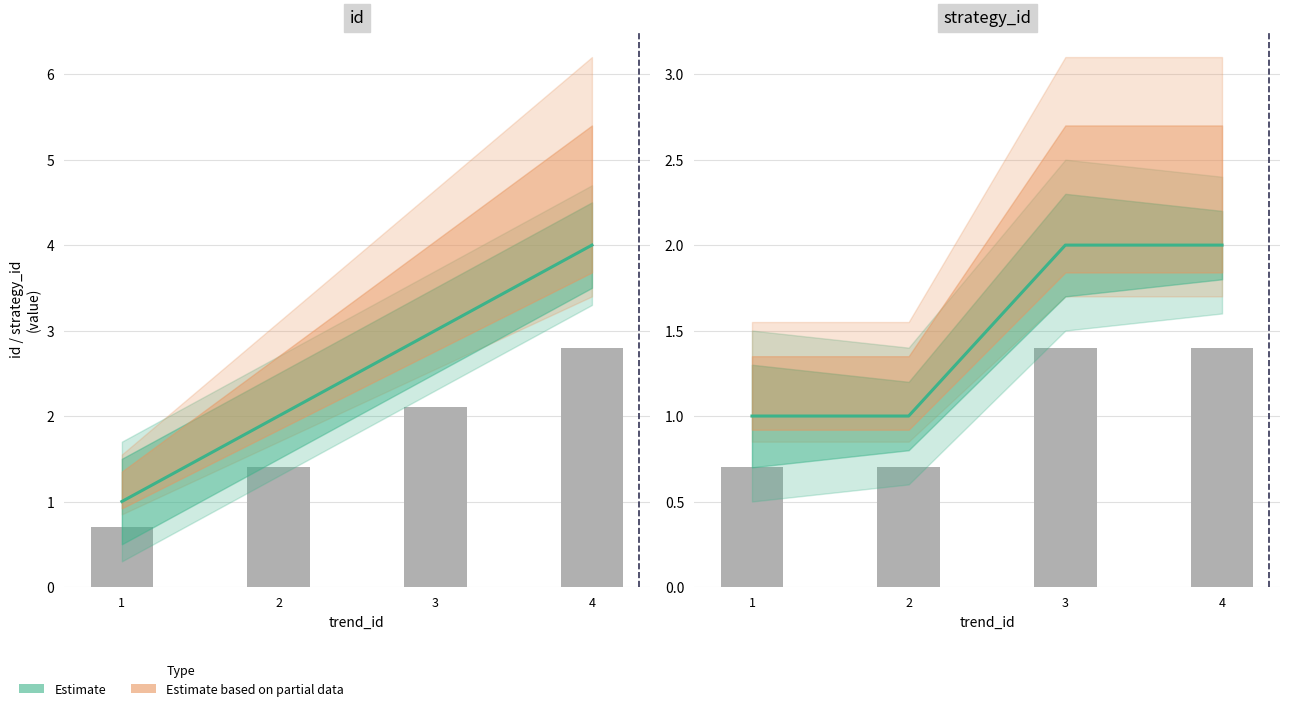

Rank the series at 1 from highest to lowest value.

strategy_id, id